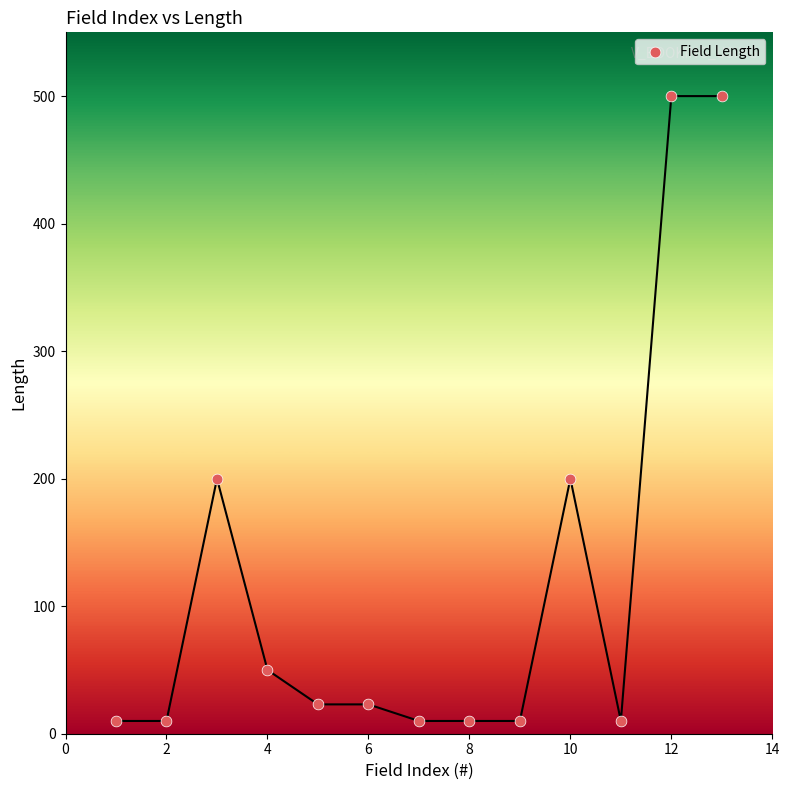

What is the range of X values (max minus min)?

12